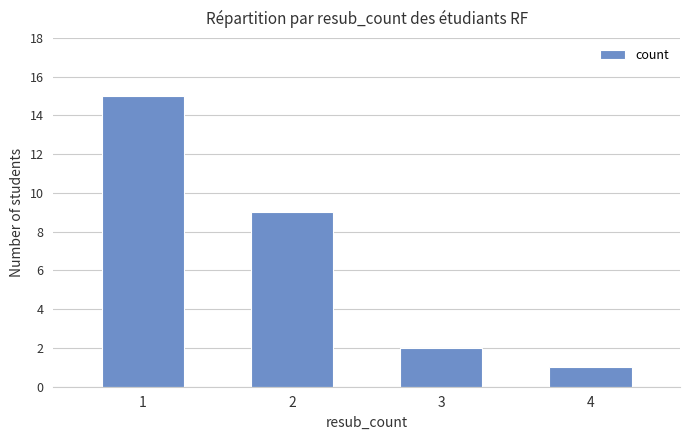

What is the average value?

7